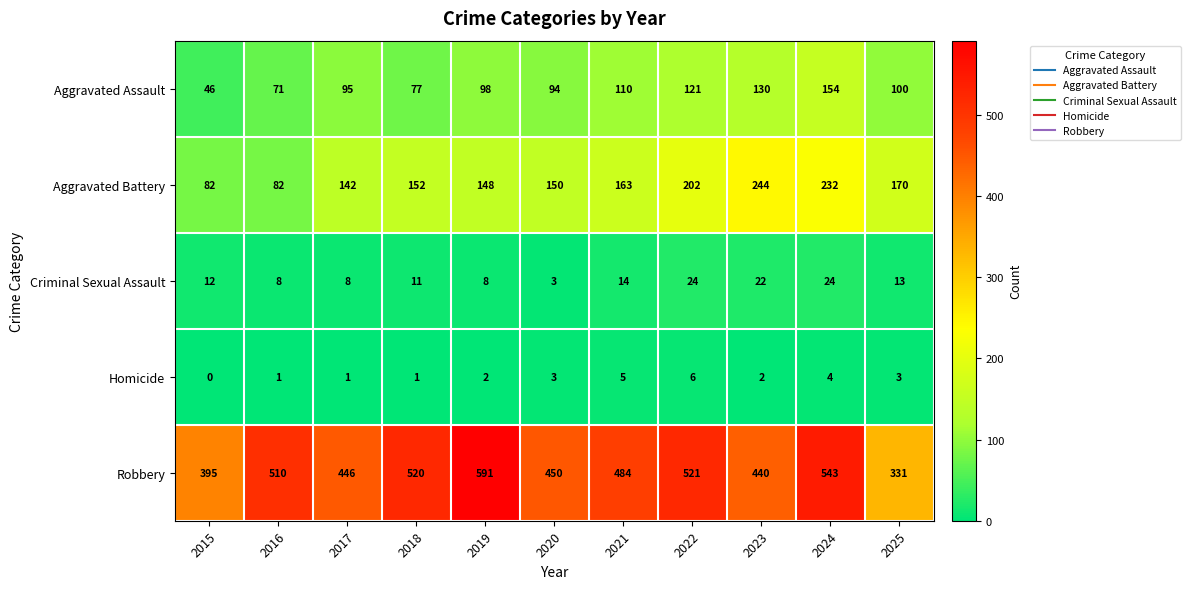

What is the difference between the Robbery values at 2020 and 2022?

71